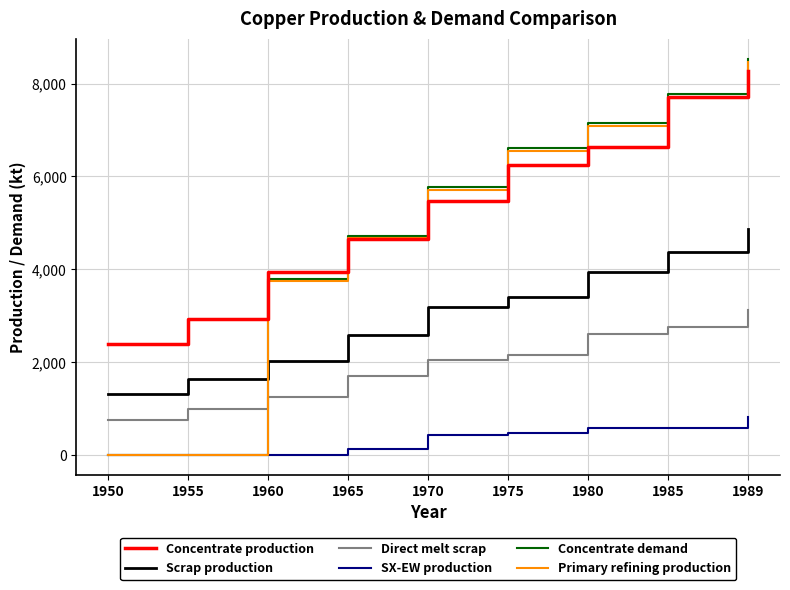

True or false: Primary refining production and Concentrate production cross at least once.

True